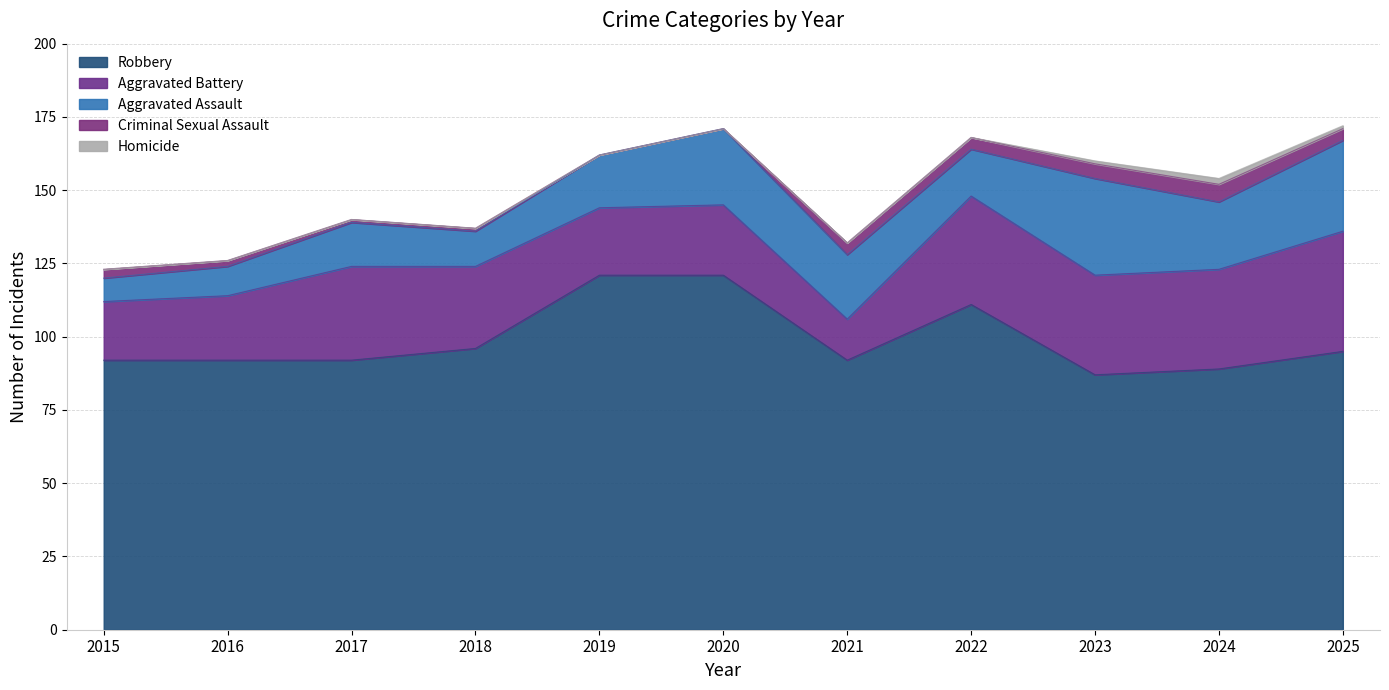

Which series has the largest total across all categories?

Robbery